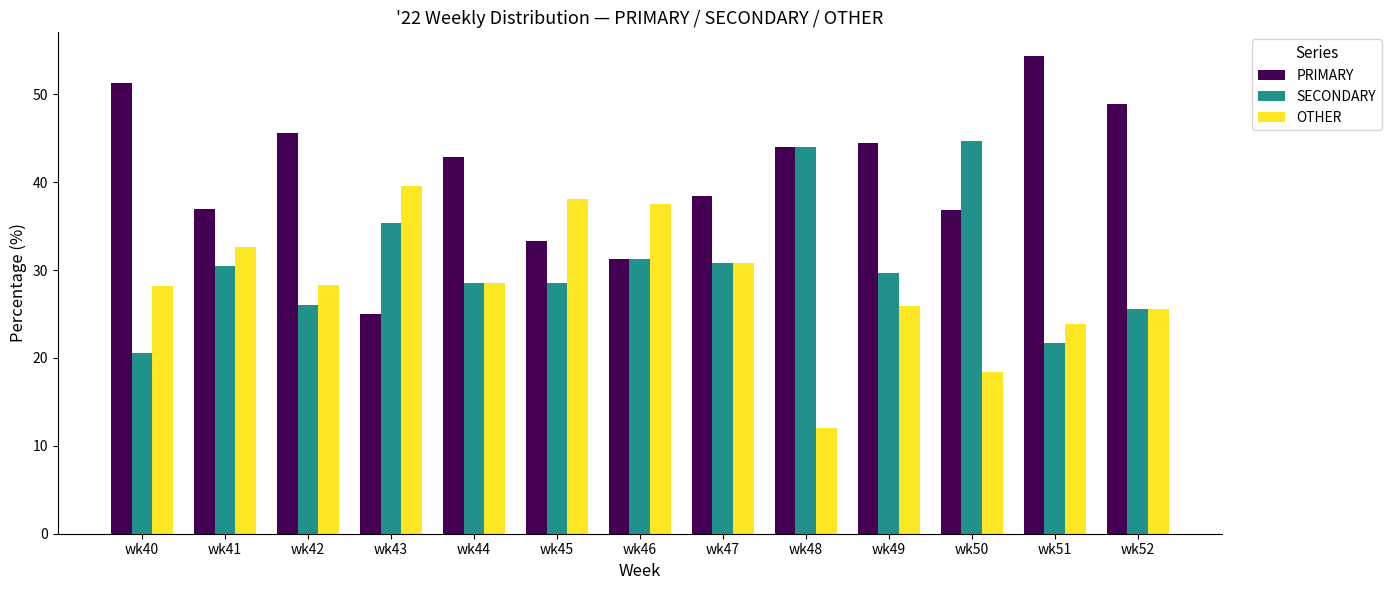

Between wk42 and wk46, which series saw the biggest shift?

PRIMARY